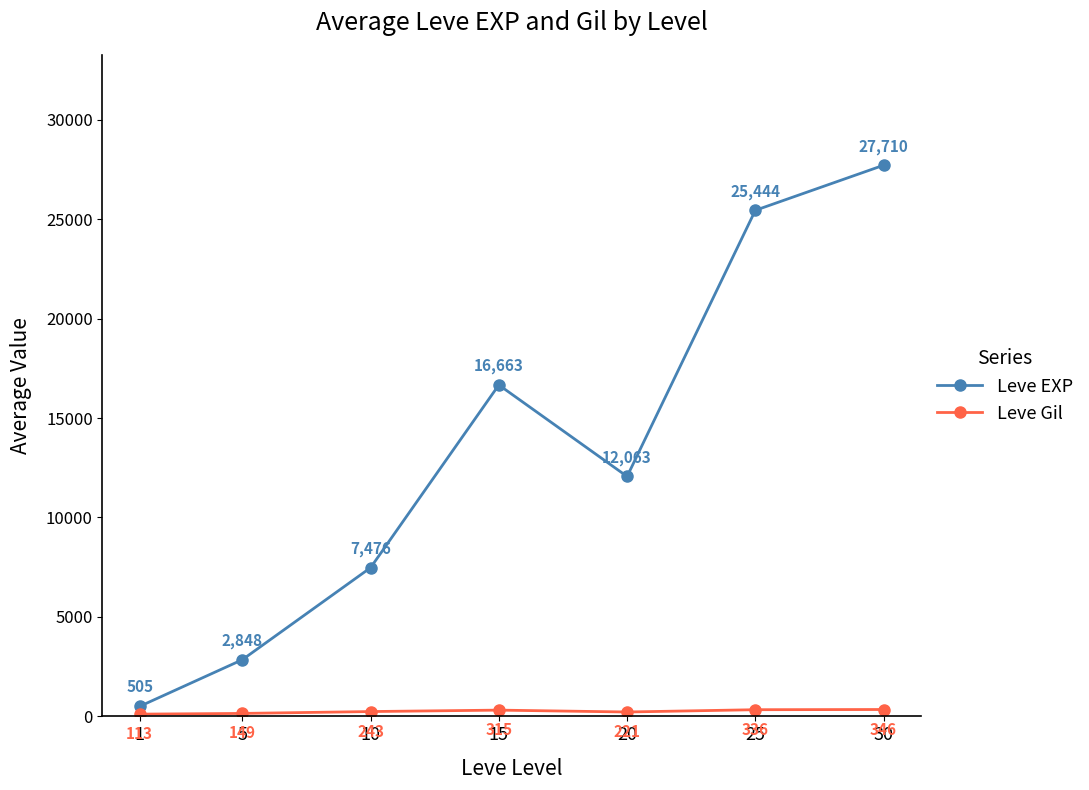

The Leve EXP series shows 16663 at 15. True or false?

True